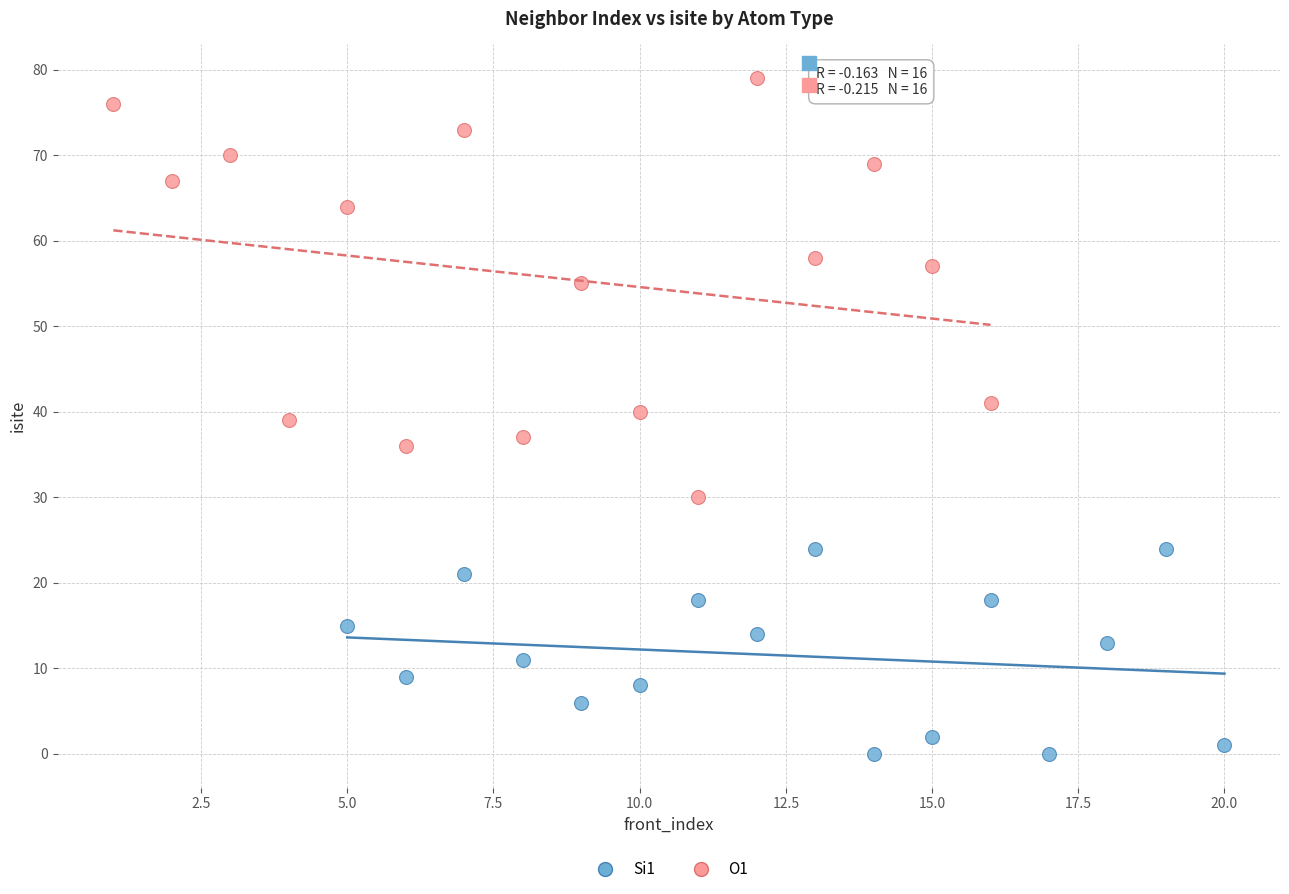

Which series reaches the maximum Y coordinate?

O1